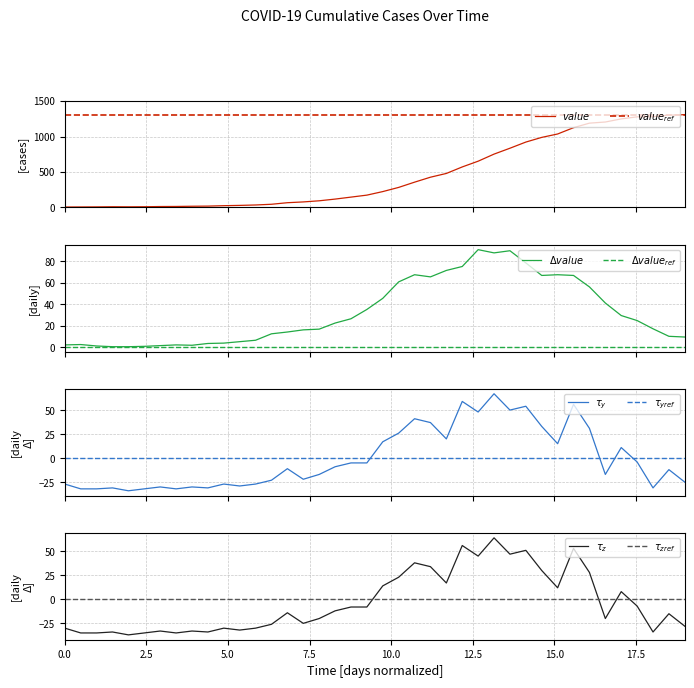

Does the chart have visible grid lines?

Yes